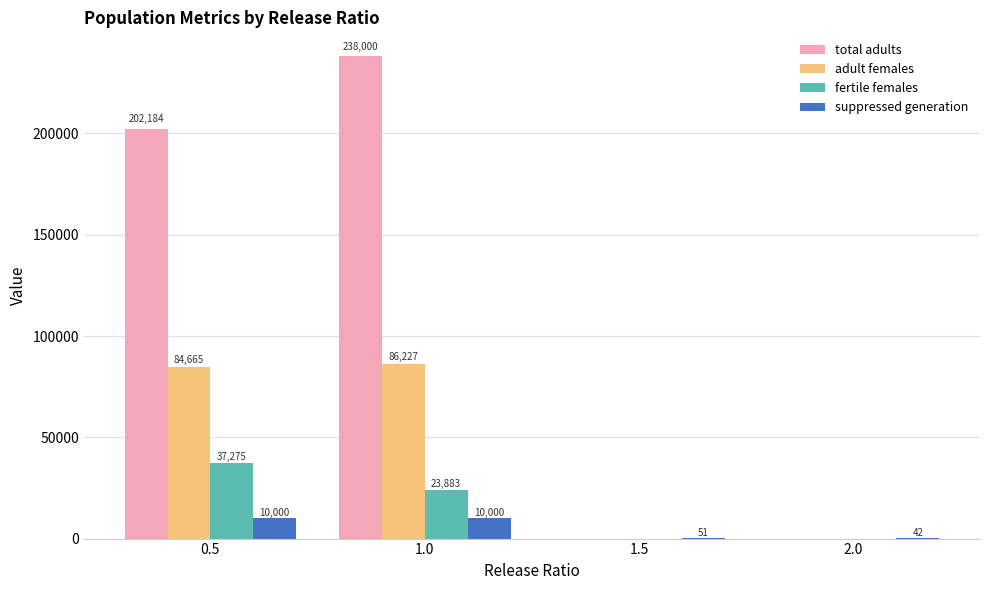

What are all the series names shown in the legend?

total adults, adult females, fertile females, suppressed generation